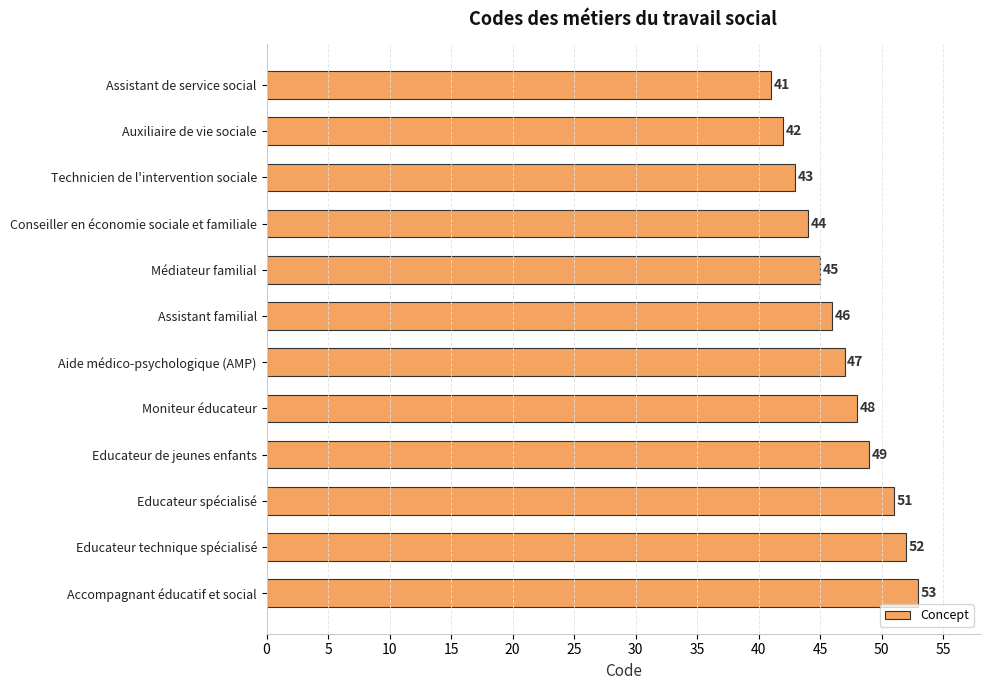

What is the sum of all values?

561